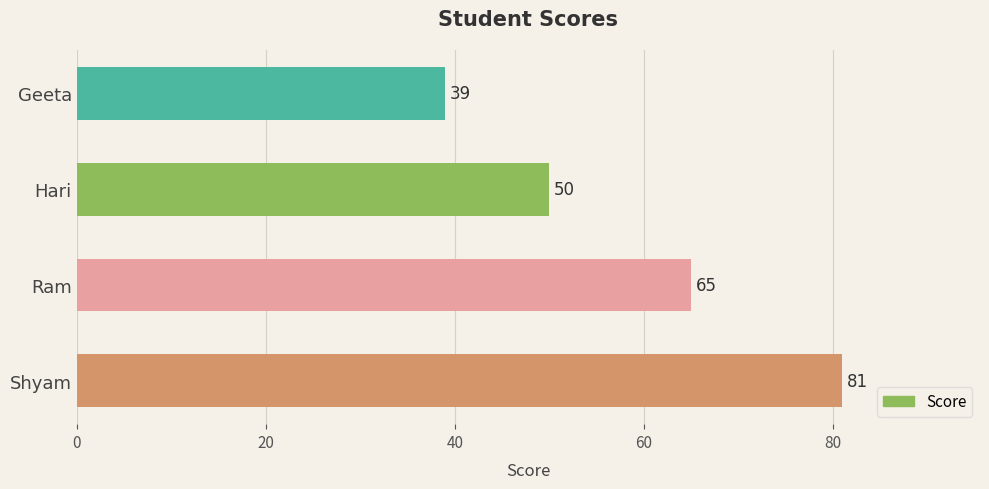

What is the difference between the maximum and second lowest values?

31